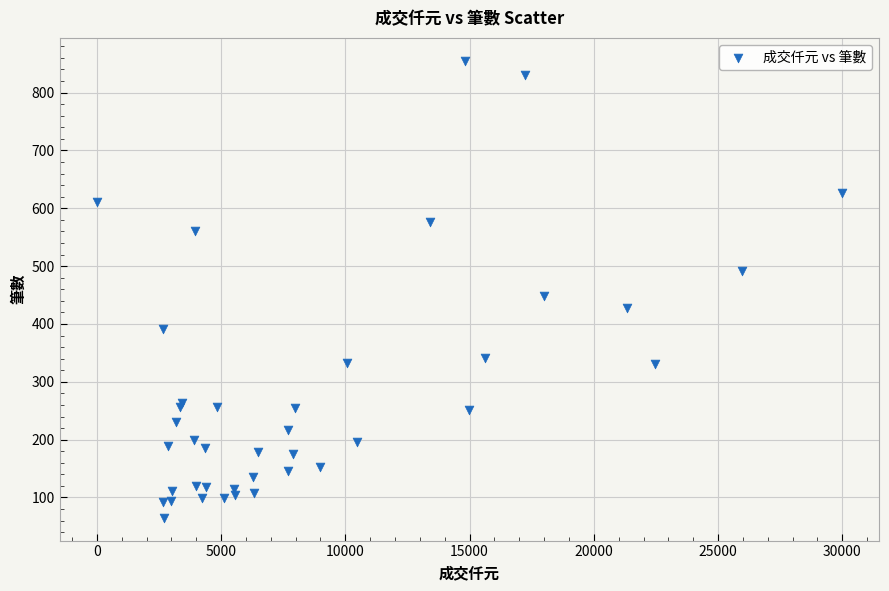

What Y value in the scatter plot is closest to 460?

448